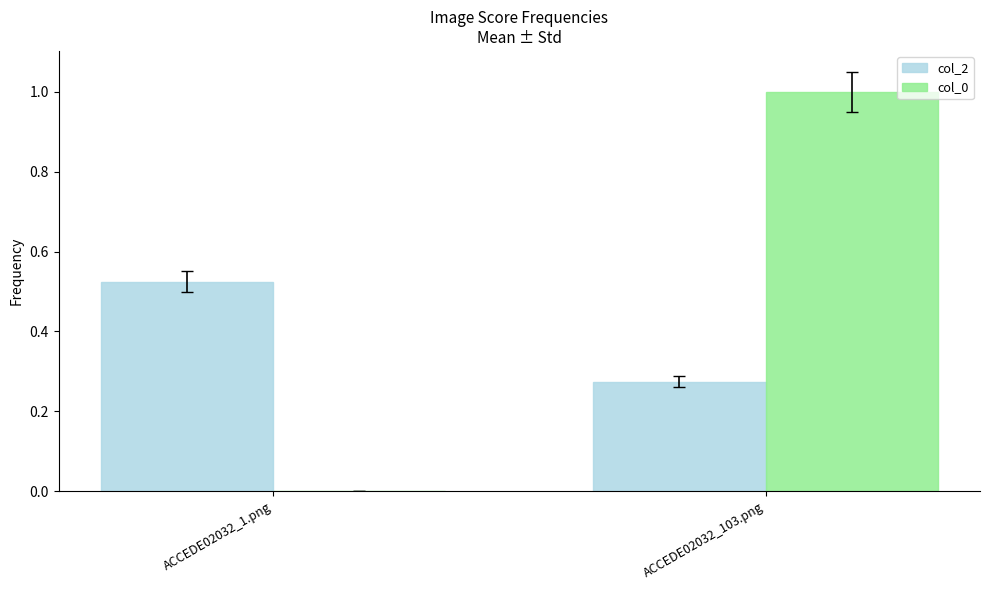

Which series changed the most between ACCEDE02032_1.png and ACCEDE02032_103.png?

col_0